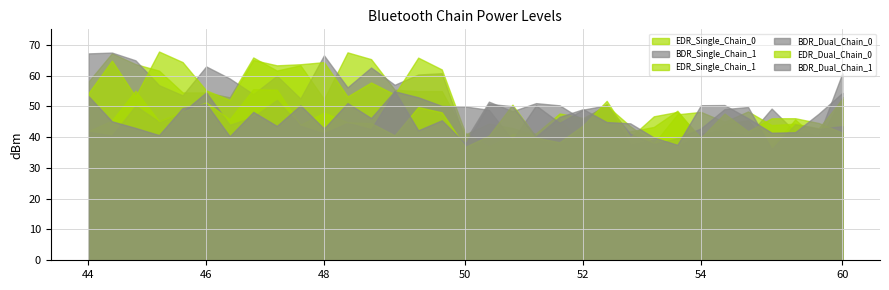

Which series has the largest total across all categories?

EDR_Single_Chain_0